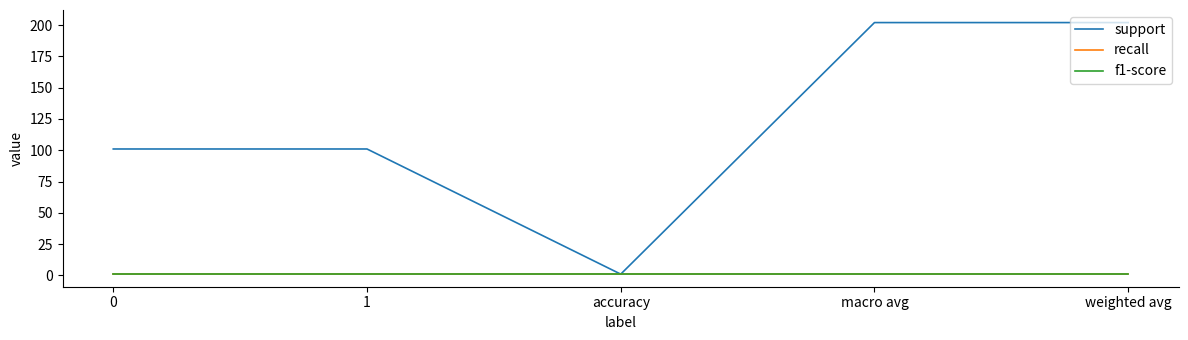

What is the greatest value displayed?

202